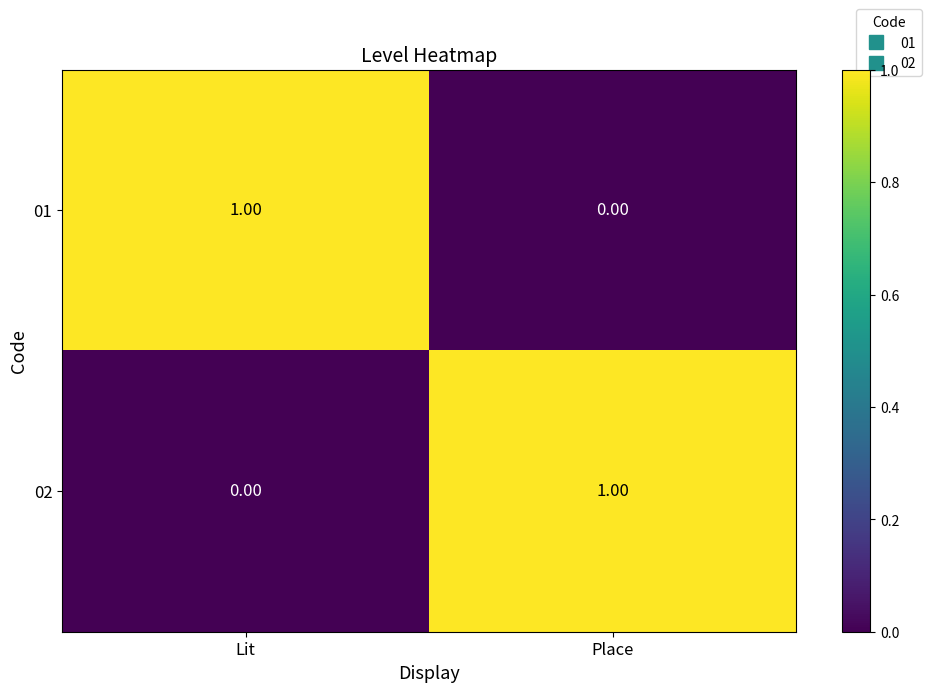

Is the value of 01 at Place greater than the value of 02 at Place?

No